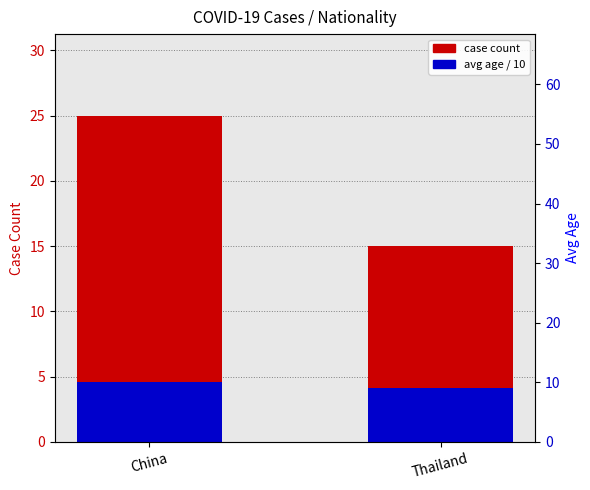

Rank the series at Thailand from highest to lowest value.

case count, avg age / 10